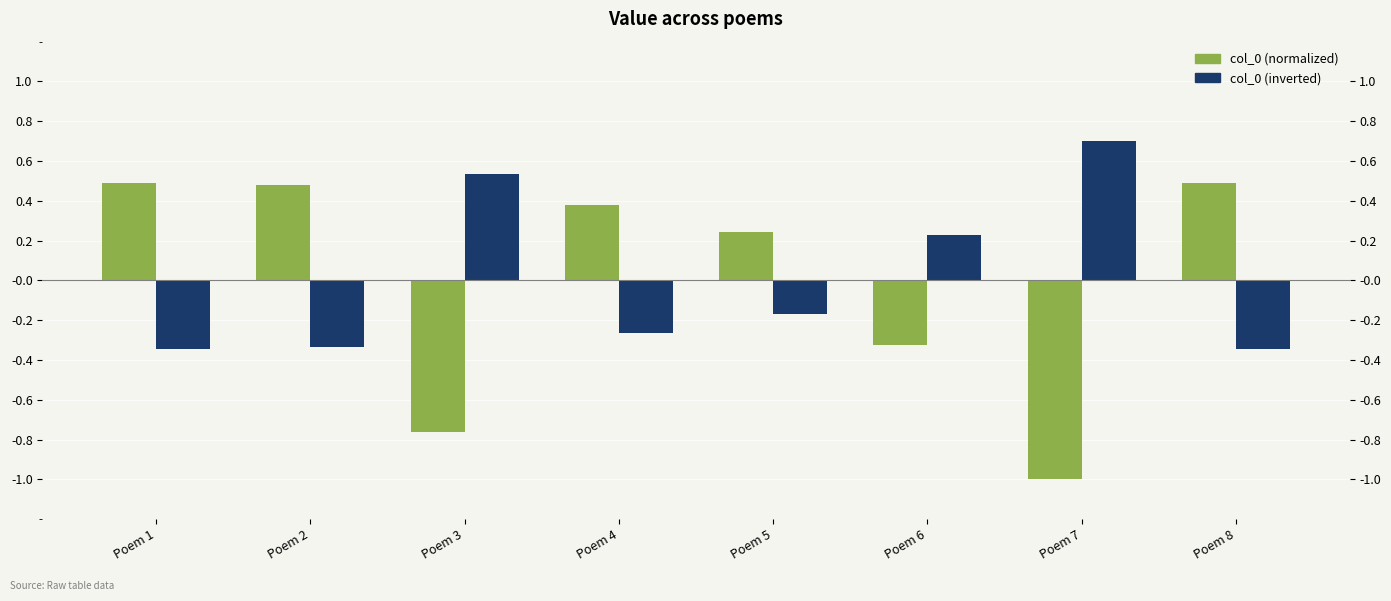

Is it true that col_0 (normalized) equals 0.8 at Poem 1?

False